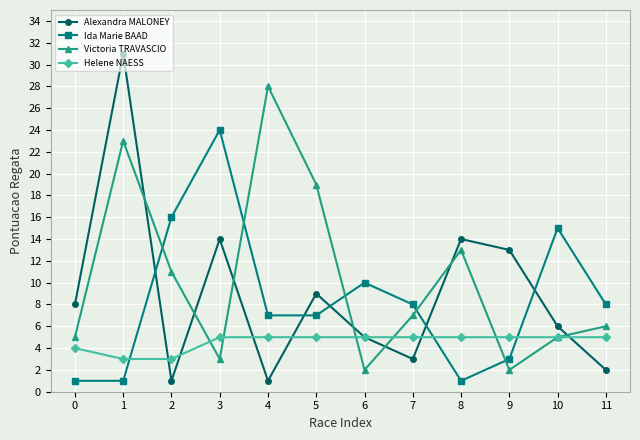

Is the value of Alexandra MALONEY at 2 greater than the value of Ida Marie BAAD at 3?

No